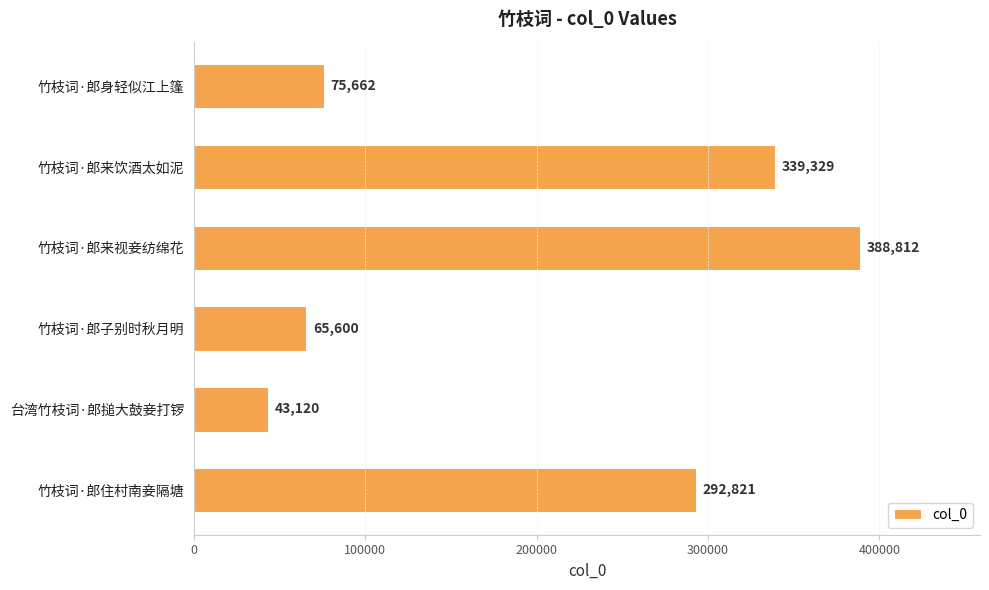

How many distinct data groups are displayed?

1